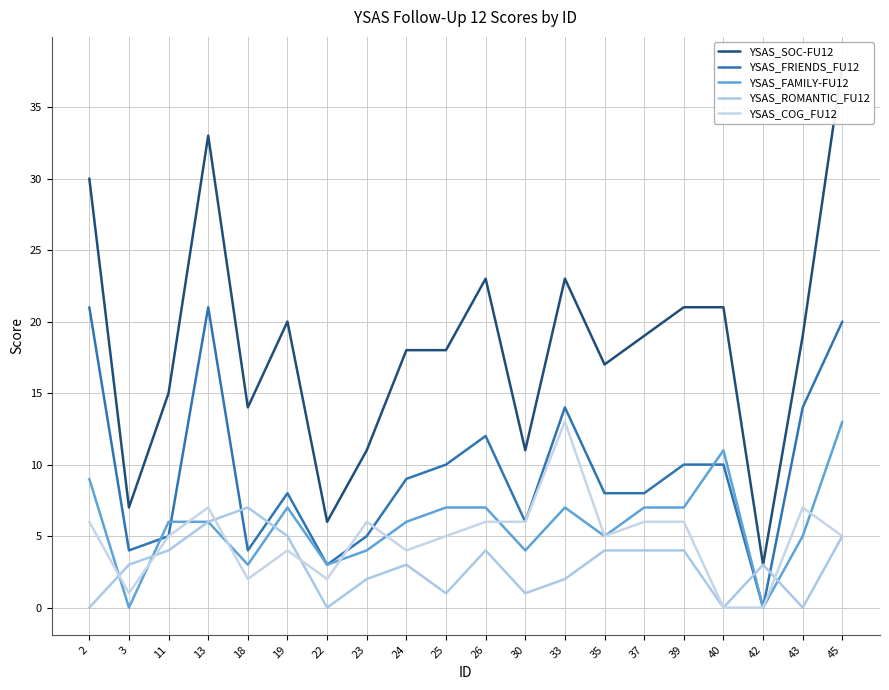

What are all the series names shown in the legend?

YSAS_SOC-FU12, YSAS_FRIENDS_FU12, YSAS_FAMILY-FU12, YSAS_ROMANTIC_FU12, YSAS_COG_FU12